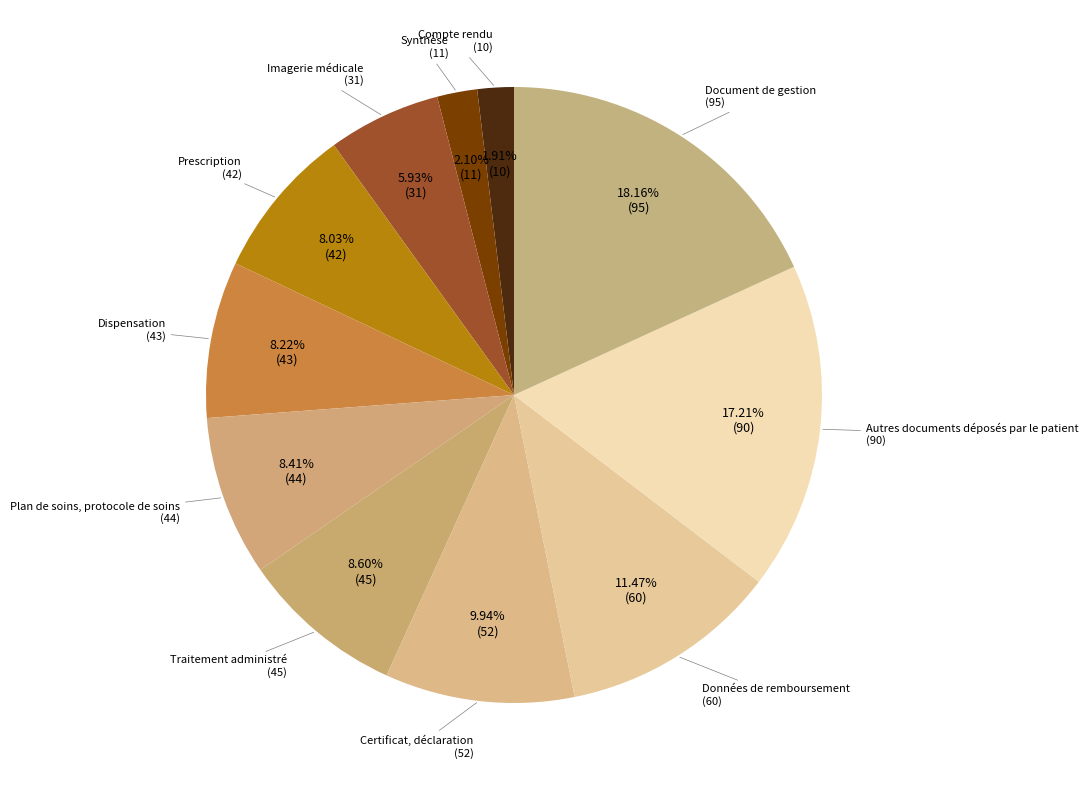

How many slices are in this pie chart?

11